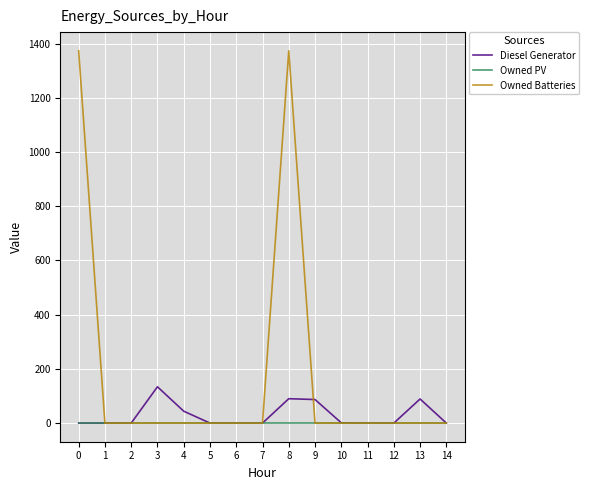

Which series has the largest total across all categories?

Owned Batteries